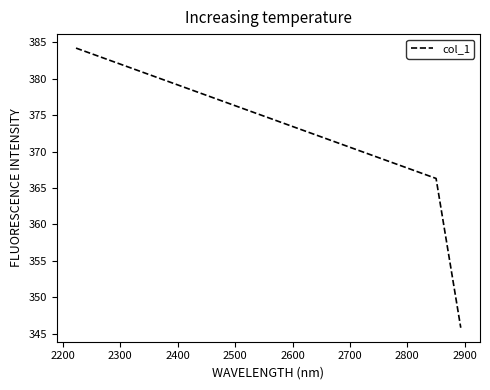

What is the greatest value displayed?

384.2